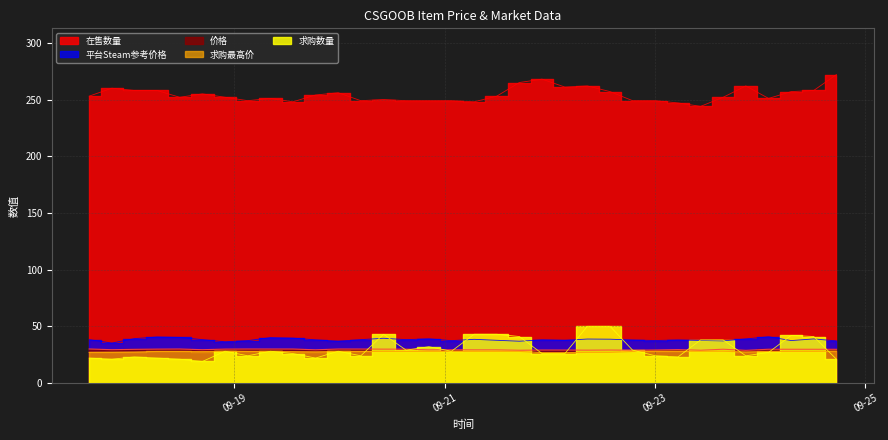

At which category does 求购数量 reach its first local valley?

2023-09-17 20:02:05